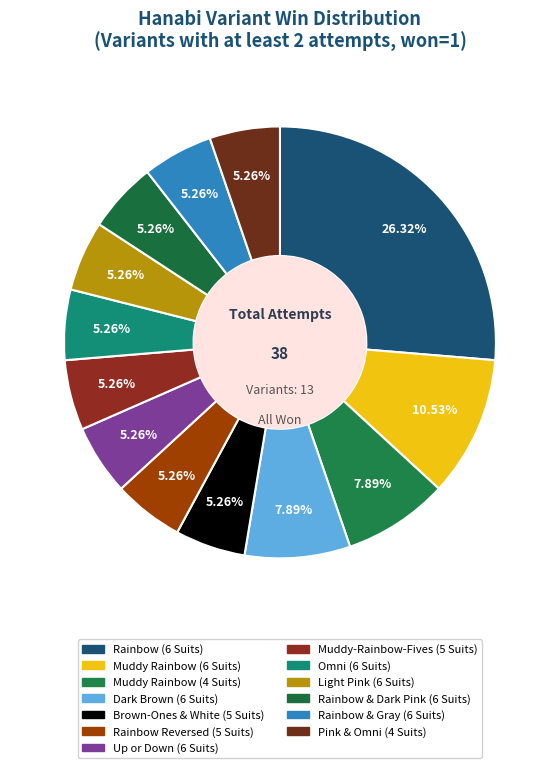

How many segments does this pie chart have?

13